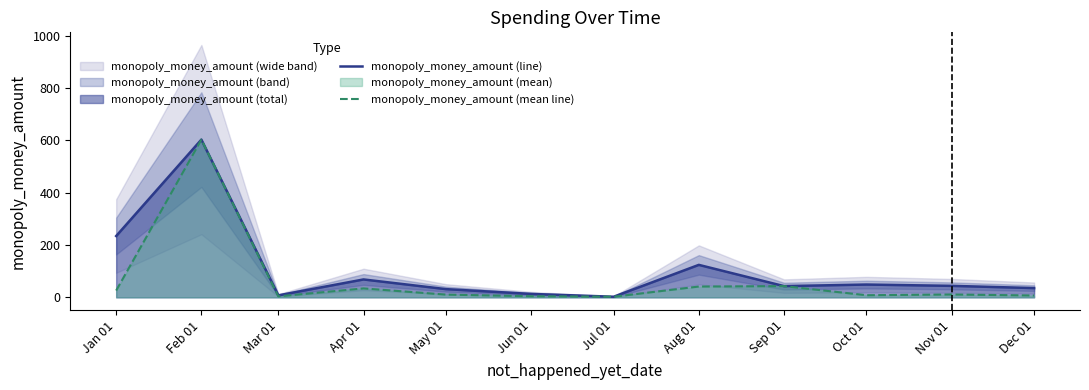

How many interior local peaks does the monopoly_money_amount (mean line) series have?

4